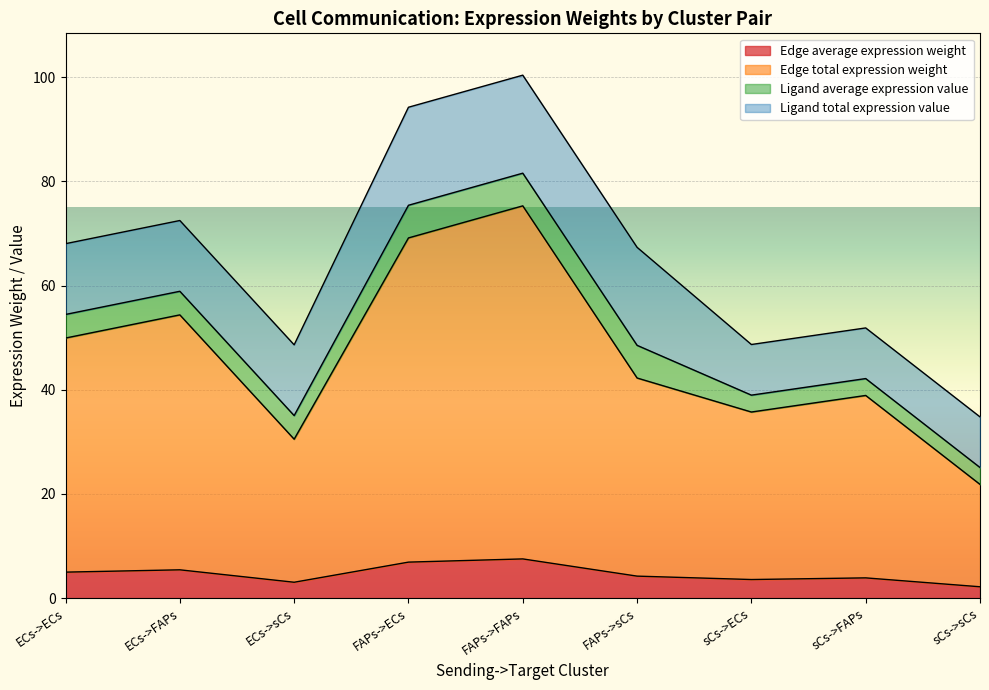

Which series has the largest range (max minus min)?

Edge total expression weight